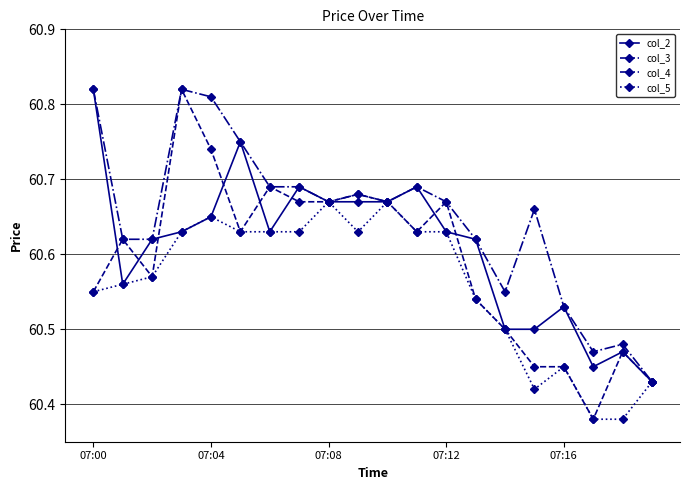

Which series has the largest total across all categories?

col_4